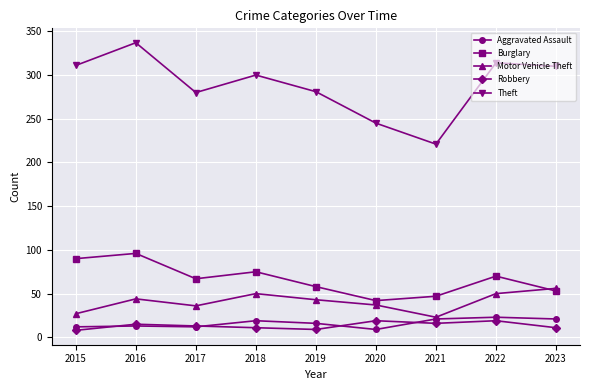

Which series has the largest range (max minus min)?

Theft